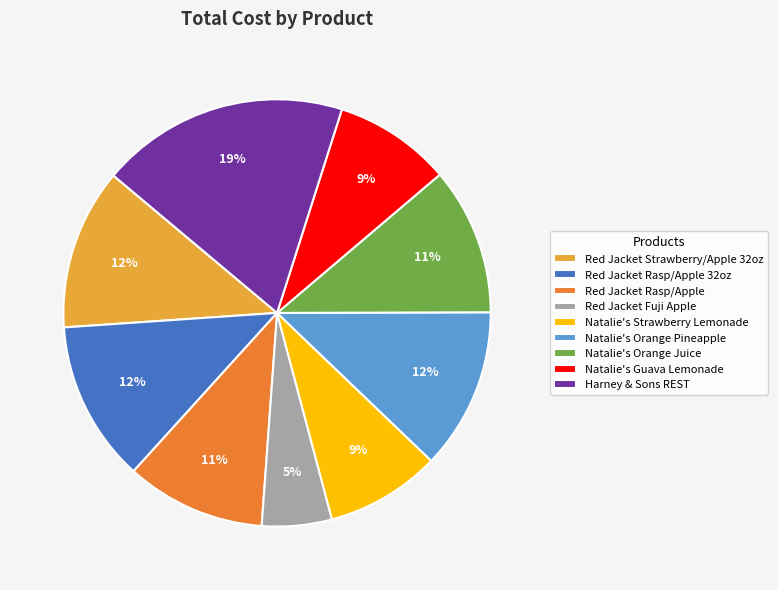

The Natalie's Guava Lemonade slice represents 1% of the pie. True or false?

False